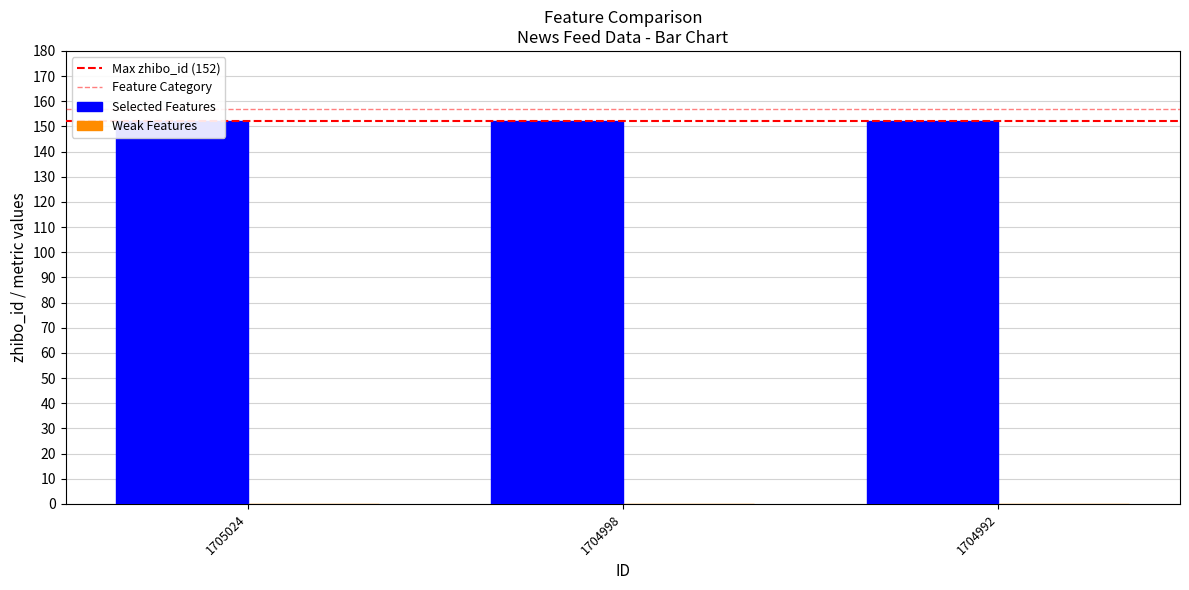

Is the value of Selected Features at 1704998 greater than the value of Weak Features at 1704992?

Yes